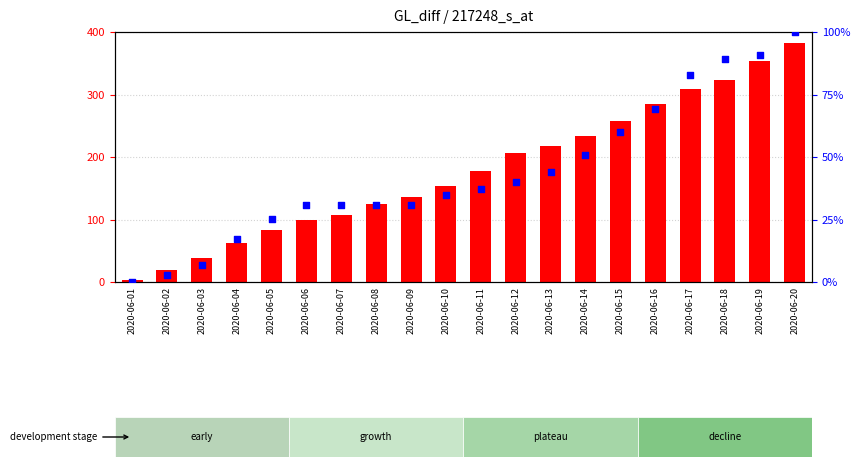

Which series contains the lowest Y value?

percentile rank within the sample